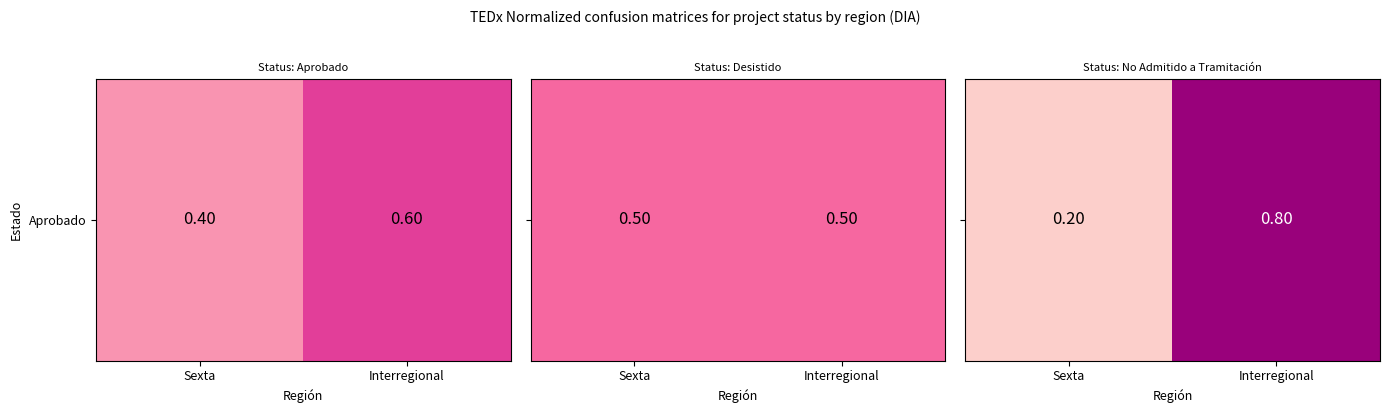

True or false: the data shows 0.8 at Interregional.

True